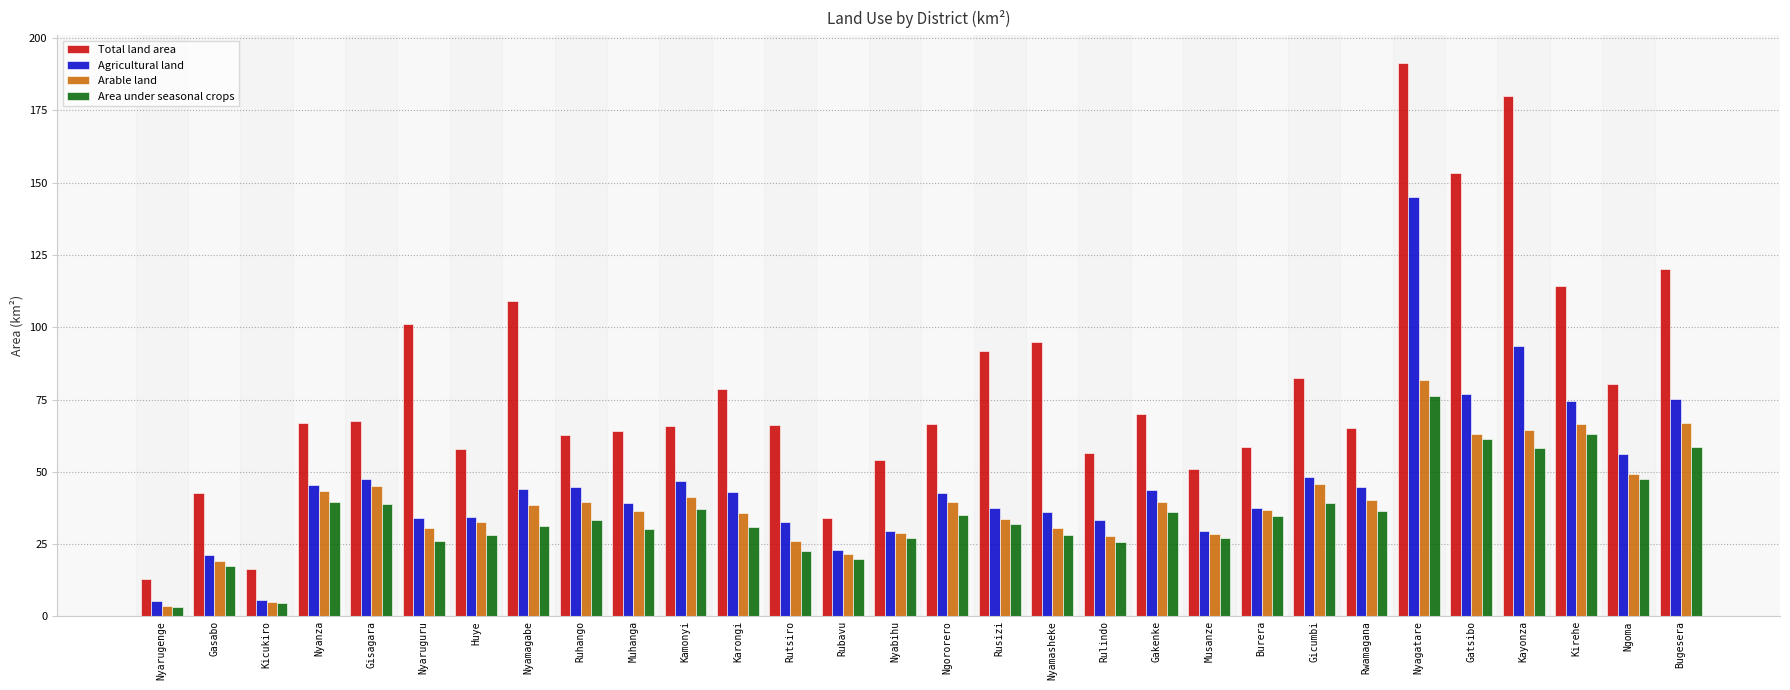

What value does the Area under seasonal crops series have at Kicukiro?

4.7